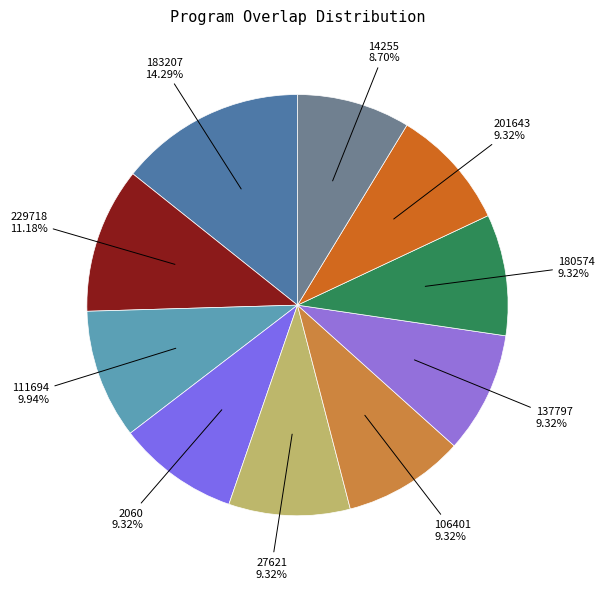

Which category has the biggest portion of the pie?

183207